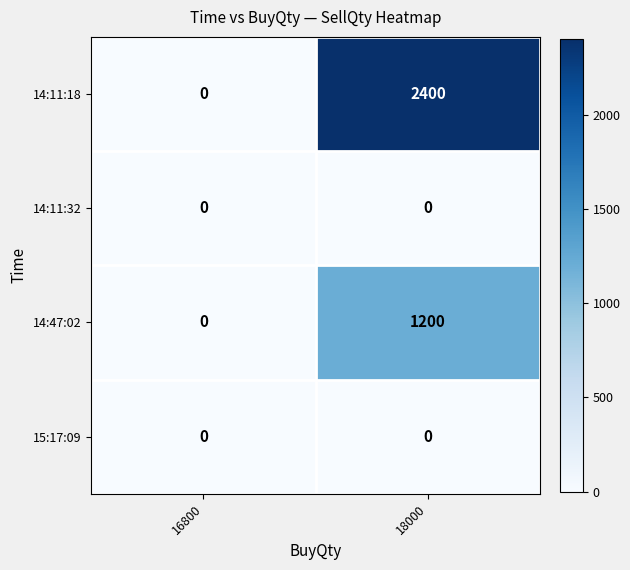

At which category is the sum across all series the highest?

18000